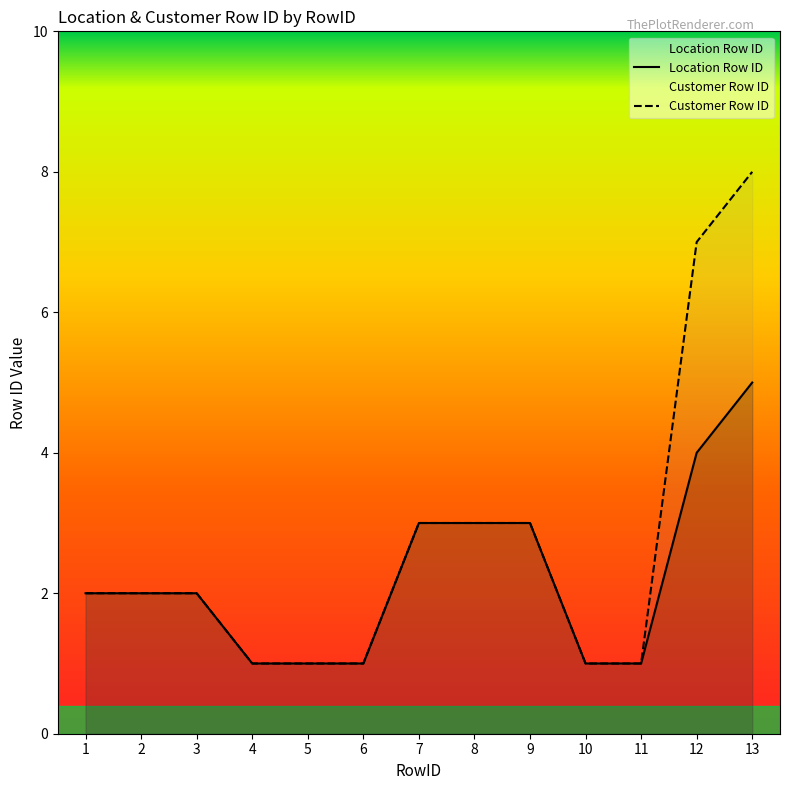

Which series has the widest spread of values?

Customer Row ID